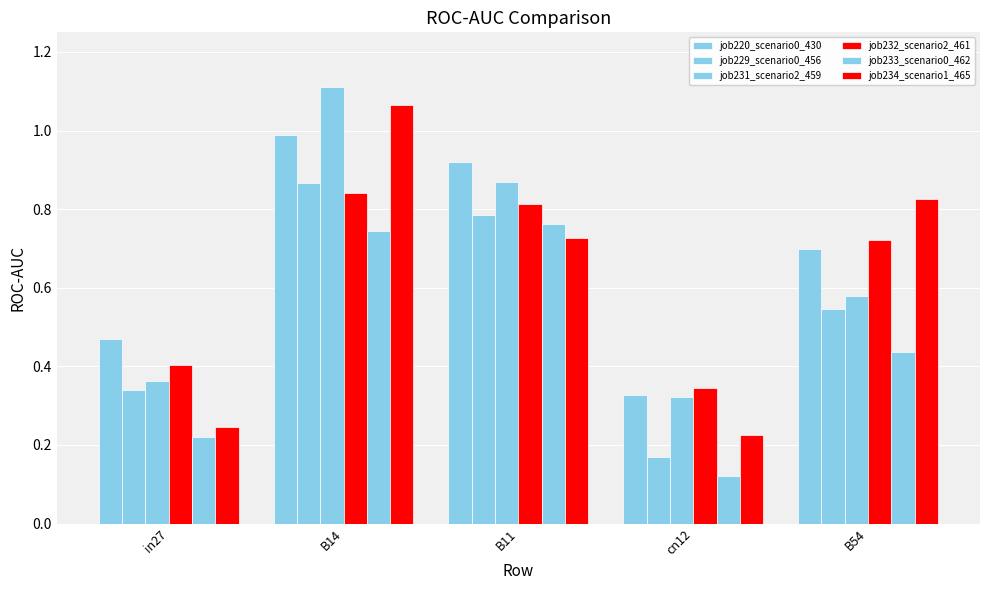

How many groups of bars are there?

5